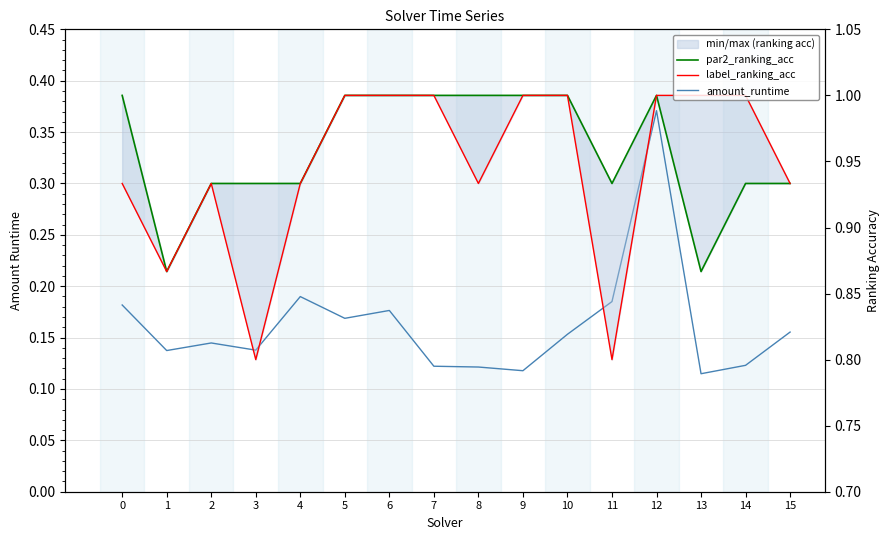

Reading right to left, extract all data points from this chart.

amount_runtime: 0.2	0.1	0.1	0.4	0.2	0.2	0.1	0.1	0.1	0.2	0.2	0.2	0.1	0.1	0.1	0.2
par2_ranking_acc: 0.9	0.9	0.9	1.0	0.9	1.0	1.0	1.0	1.0	1.0	1.0	0.9	0.9	0.9	0.9	1.0
label_ranking_acc: 0.9	1.0	1.0	1.0	0.8	1.0	1.0	0.9	1.0	1.0	1.0	0.9	0.8	0.9	0.9	0.9